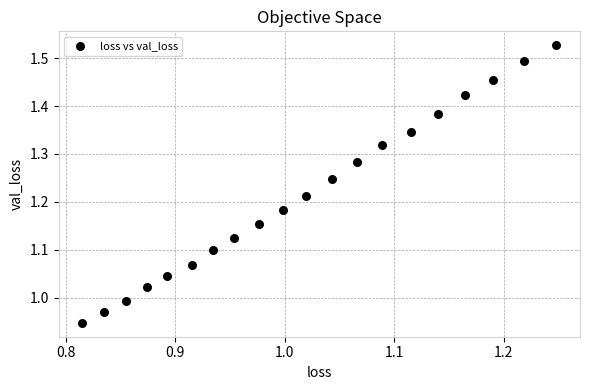

What is the range of X values (max minus min)?

0.4